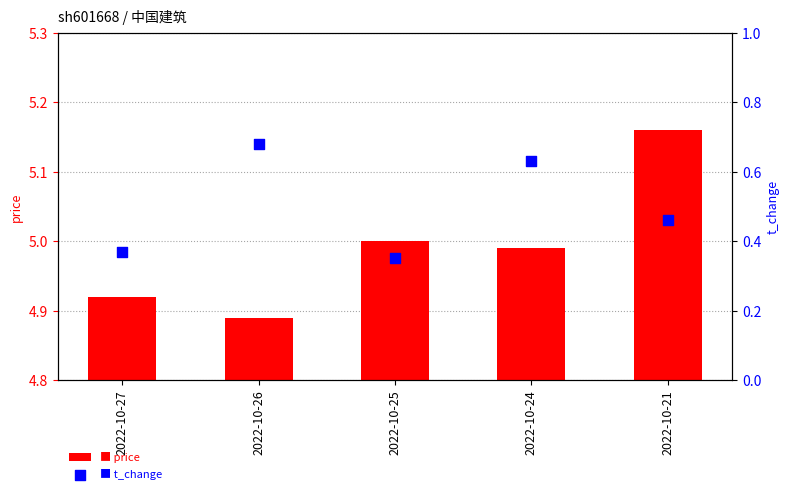

Which series has the widest spread of Y values?

t_change